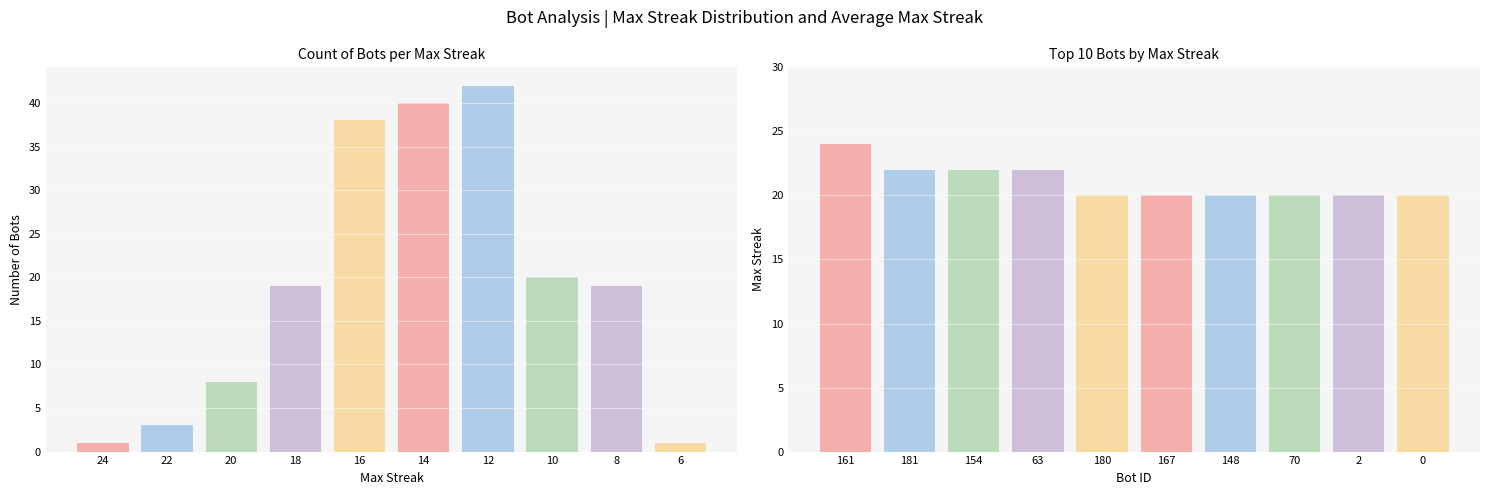

What is the value of the Count of Bots bar at the 6th from the left?

40